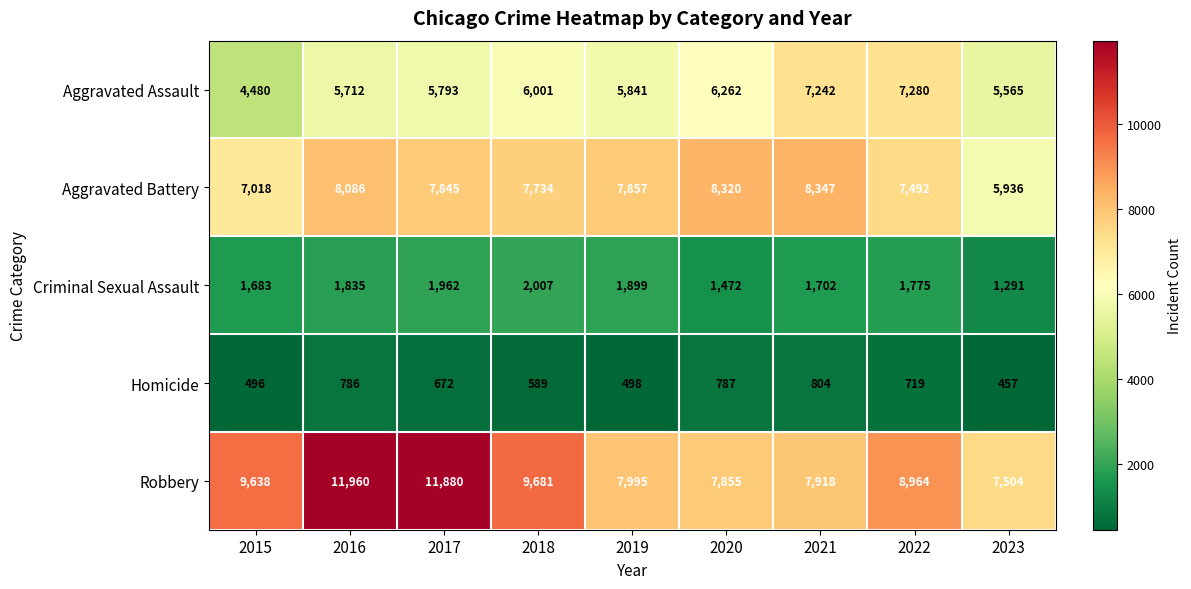

List the series in order of their peak value, highest first.

Robbery, Aggravated Battery, Aggravated Assault, Criminal Sexual Assault, Homicide